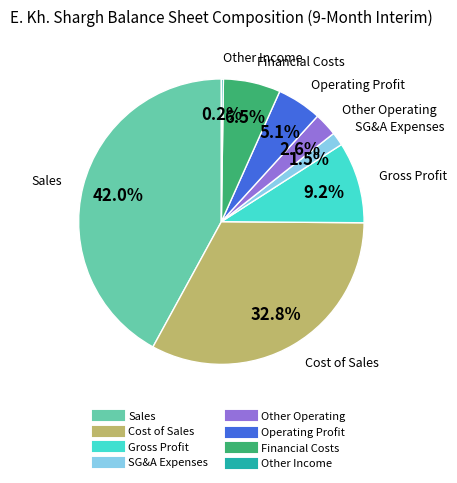

Is there any slice that represents more than half of the pie?

No